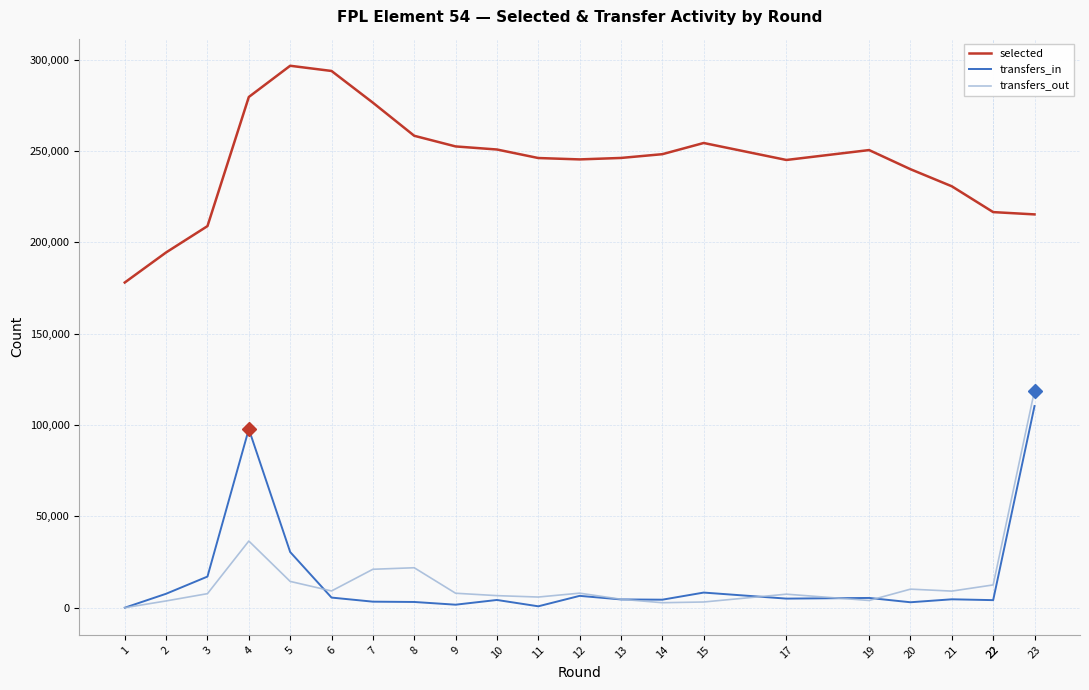

How many lines are shown in the chart?

3